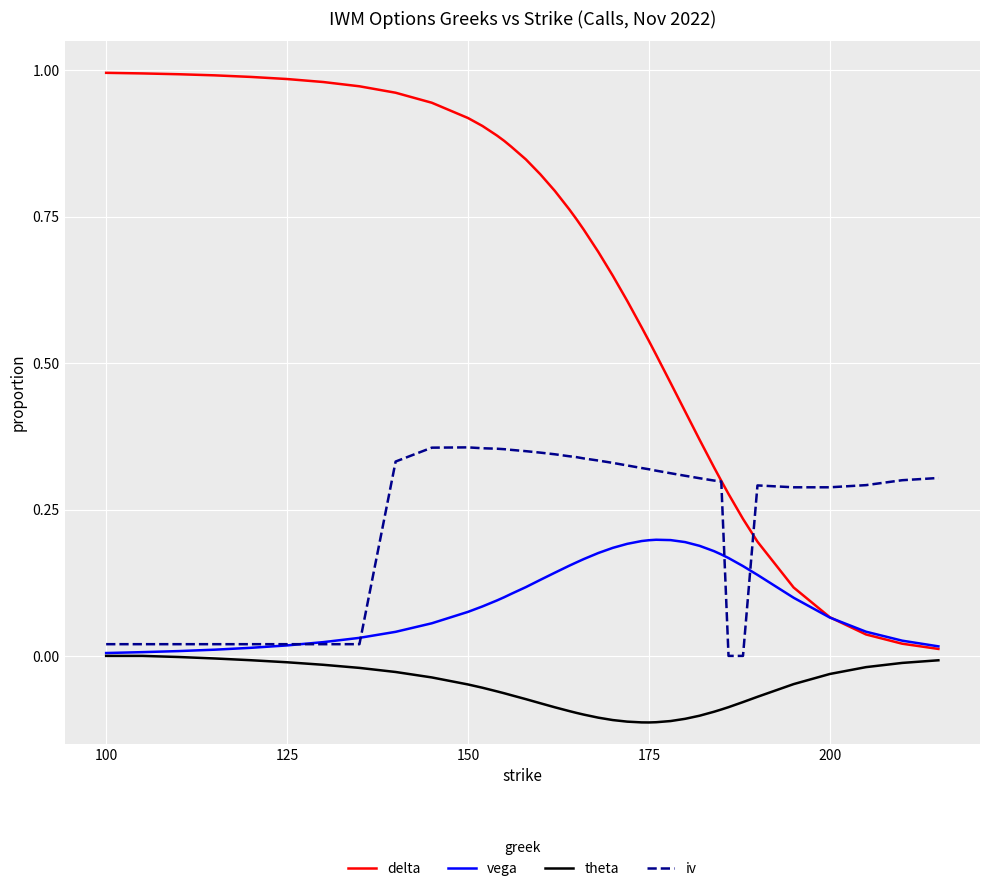

Which series has the largest total across all categories?

delta